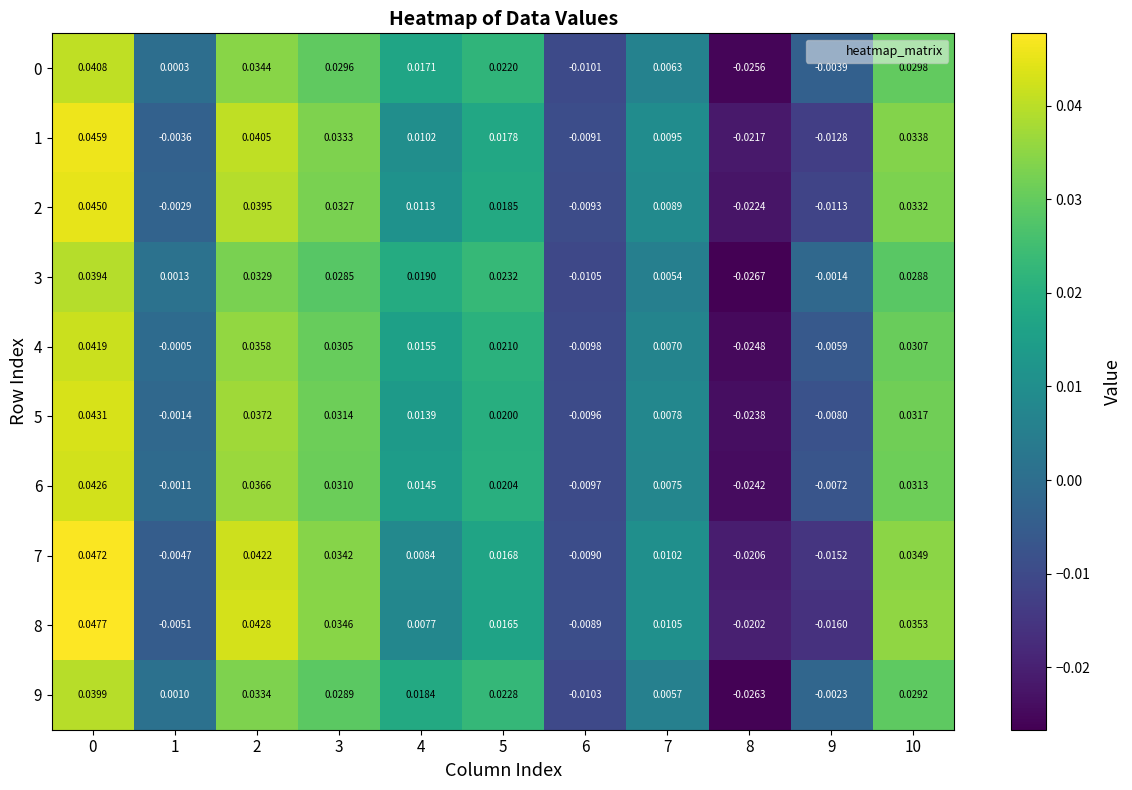

Is the value of 5 at 6 greater than the value of 7 at 6?

No